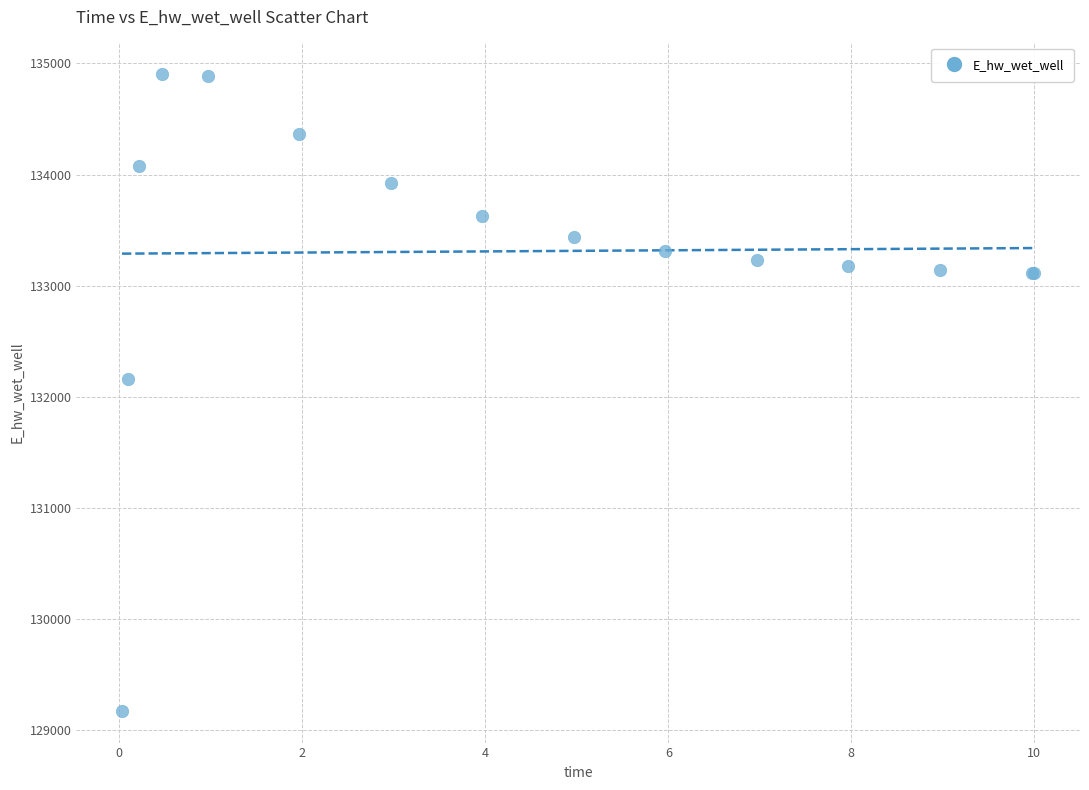

What Y value in the scatter plot is closest to 132037?

132162.9